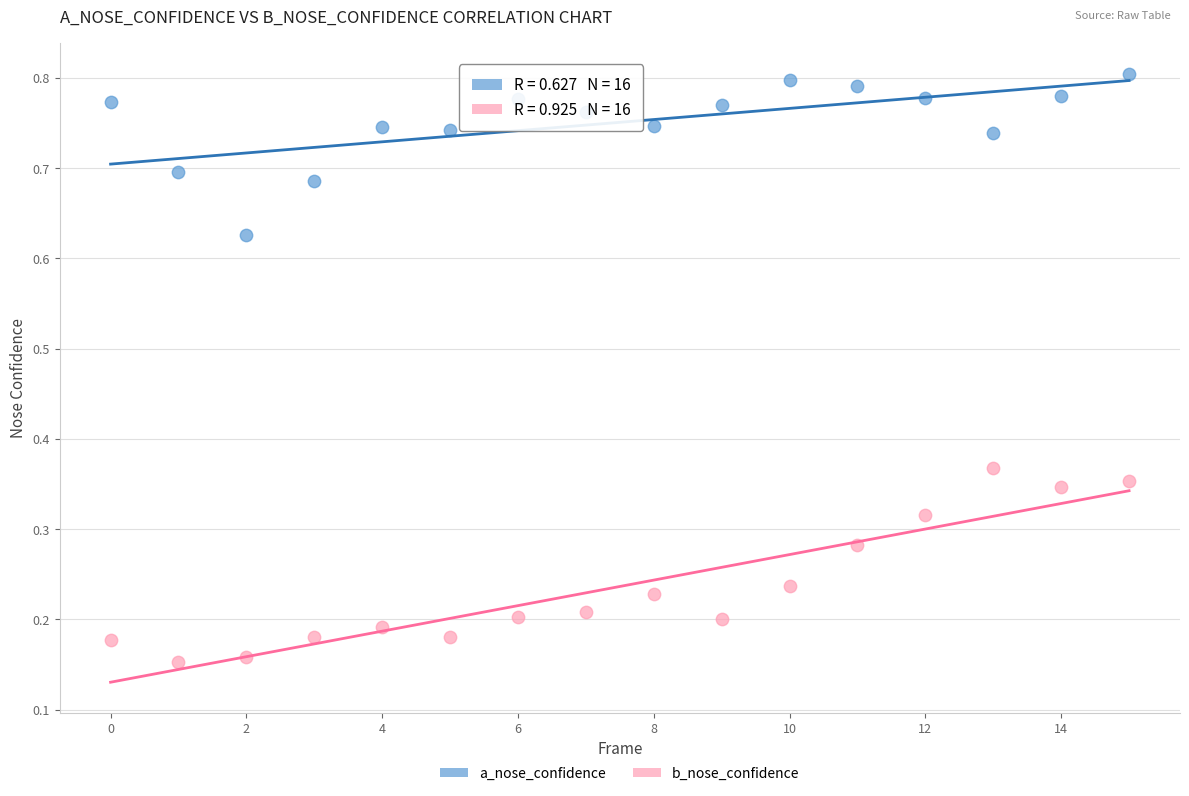

Which series reaches the maximum Y coordinate?

a_nose_confidence